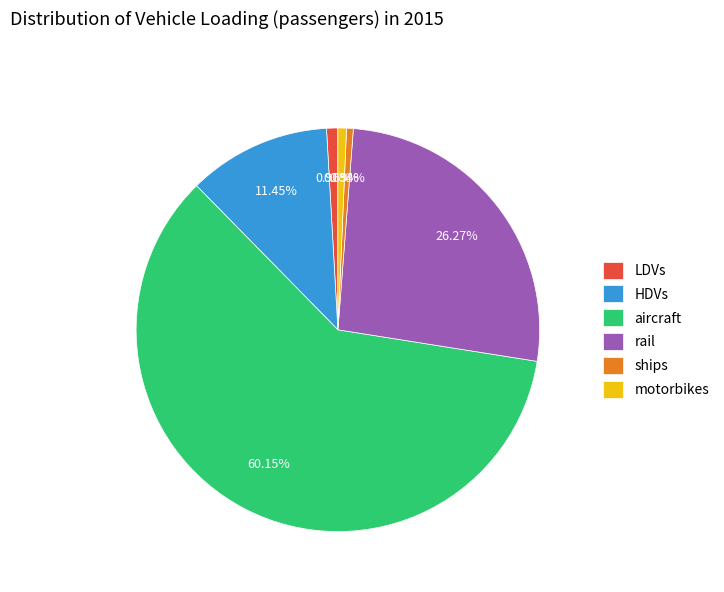

To the nearest percent, what is the combined percentage of aircraft and ships?

61%